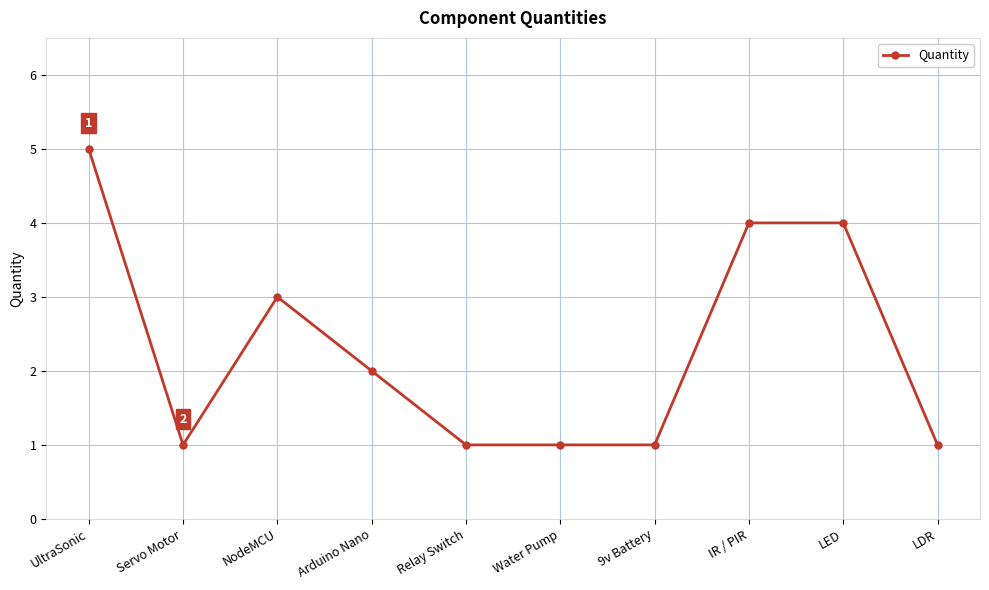

Reading left to right, what are all the values shown in this chart?

5	1	3	2	1	1	1	4	4	1